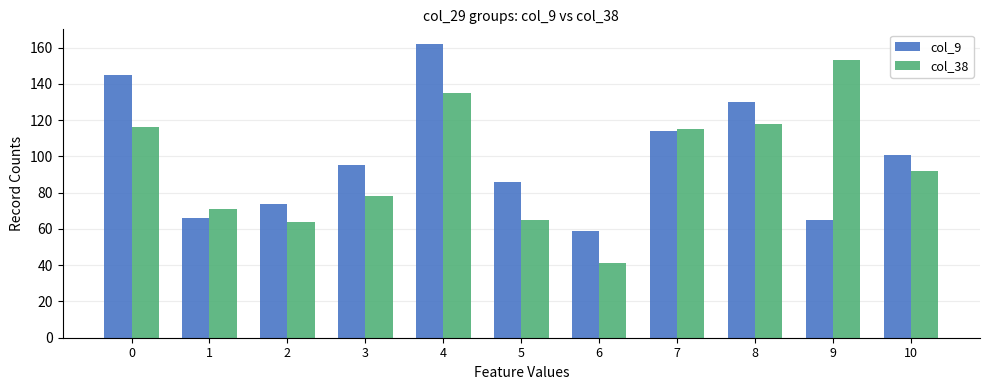

At 1, list the series in order from largest to smallest.

col_38, col_9